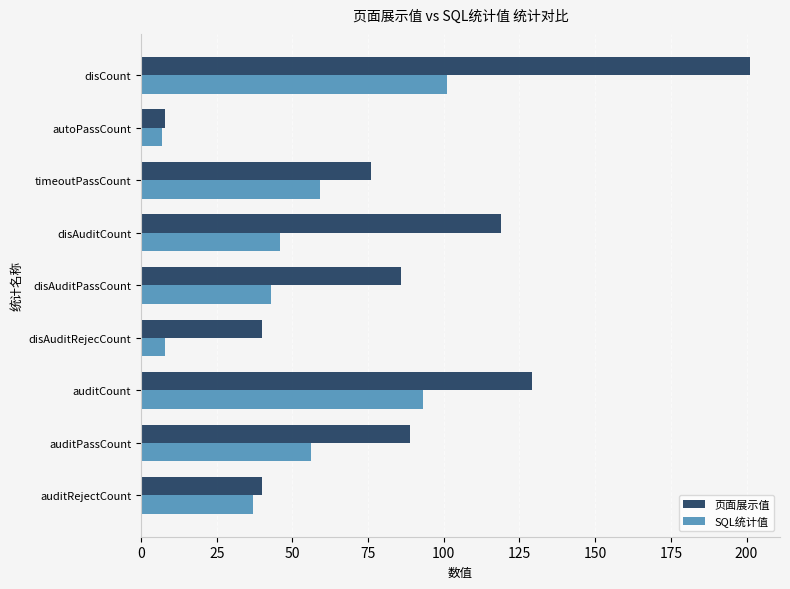

What is the minimum value for SQL统计值?

7